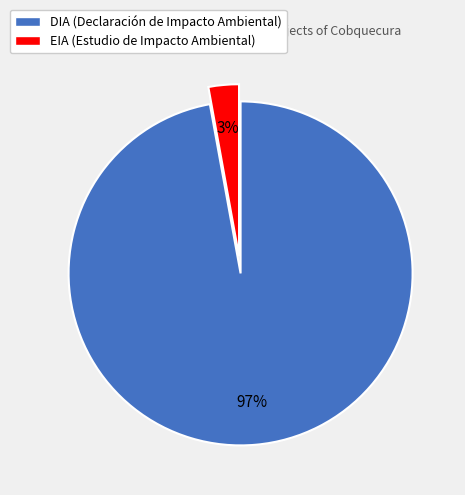

Does any single category account for the majority?

Yes